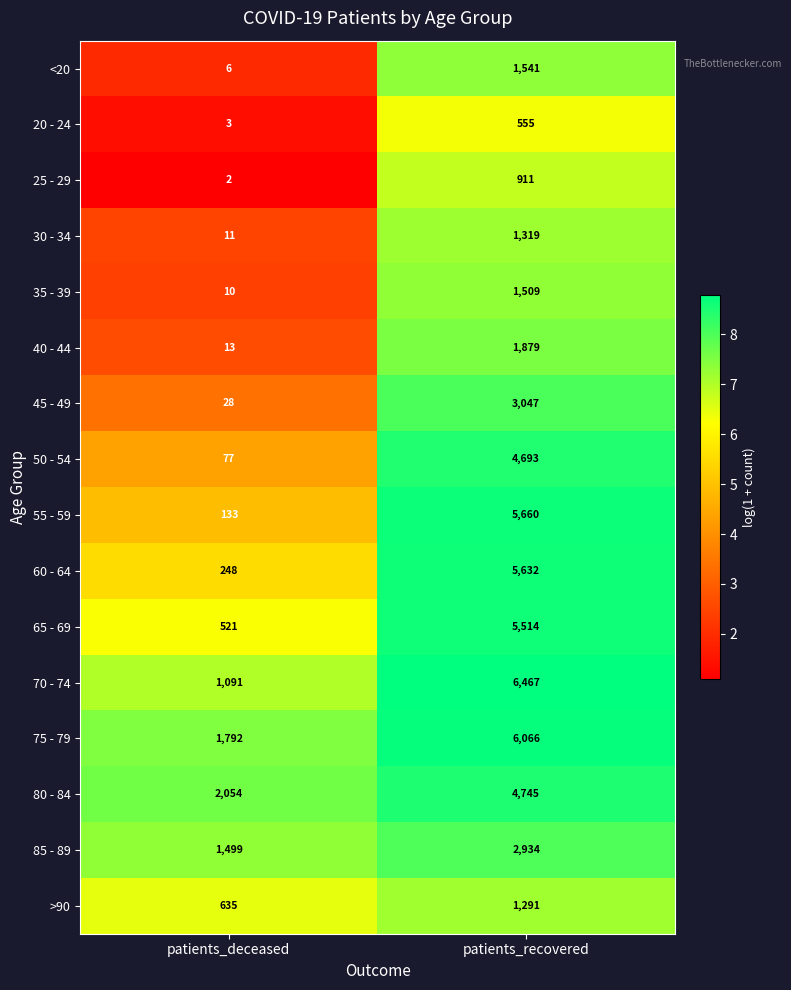

What is the smallest value displayed?

2